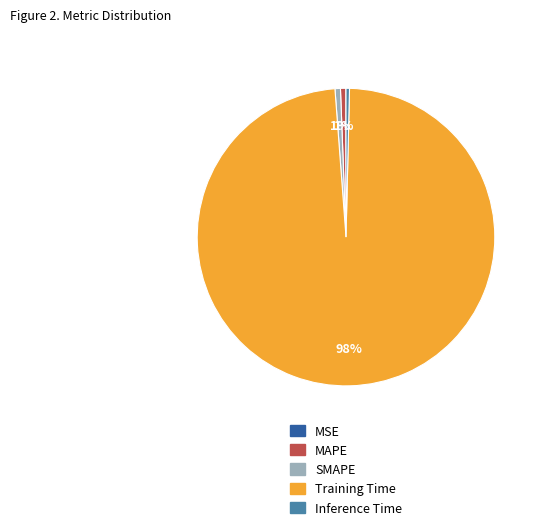

What percentage is the Training Time slice, to the nearest percent?

98%